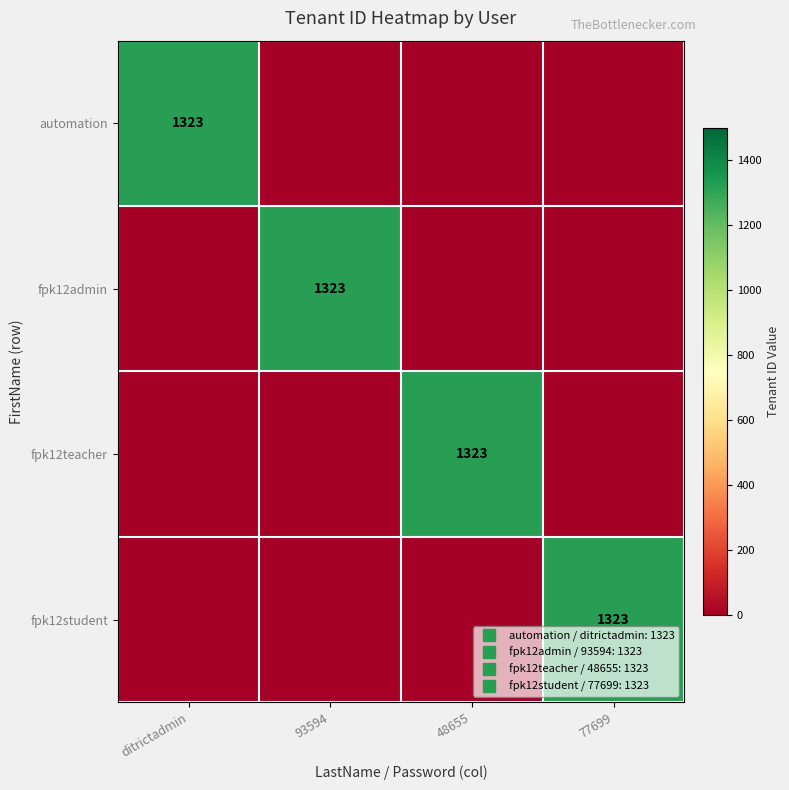

What is the sum of all automation values?

1323